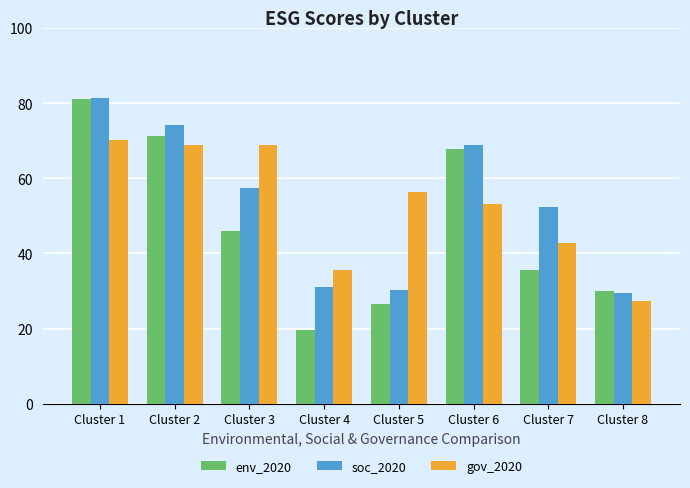

What is the maximum value for gov_2020?

70.3